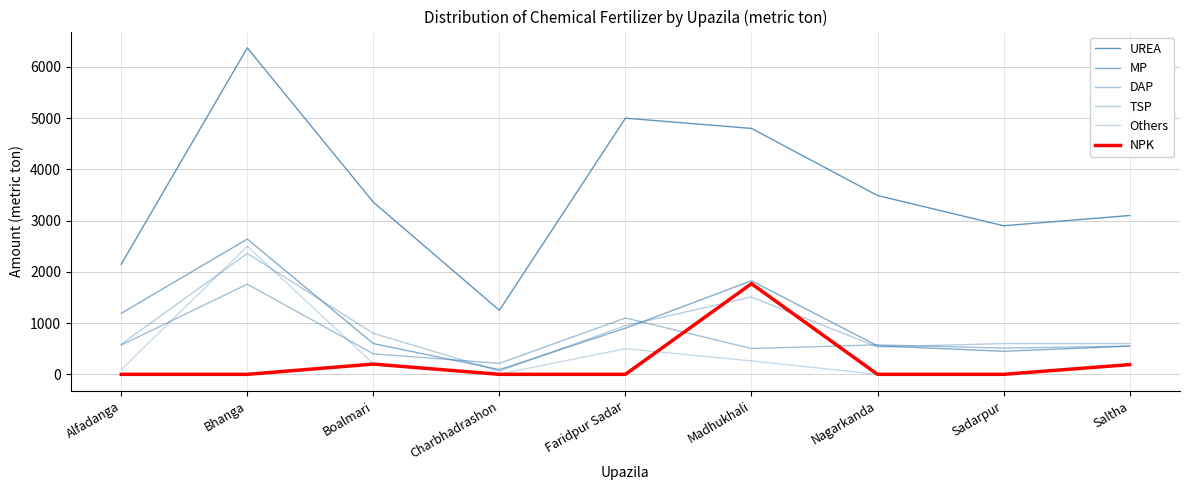

How many lines are shown in the chart?

6